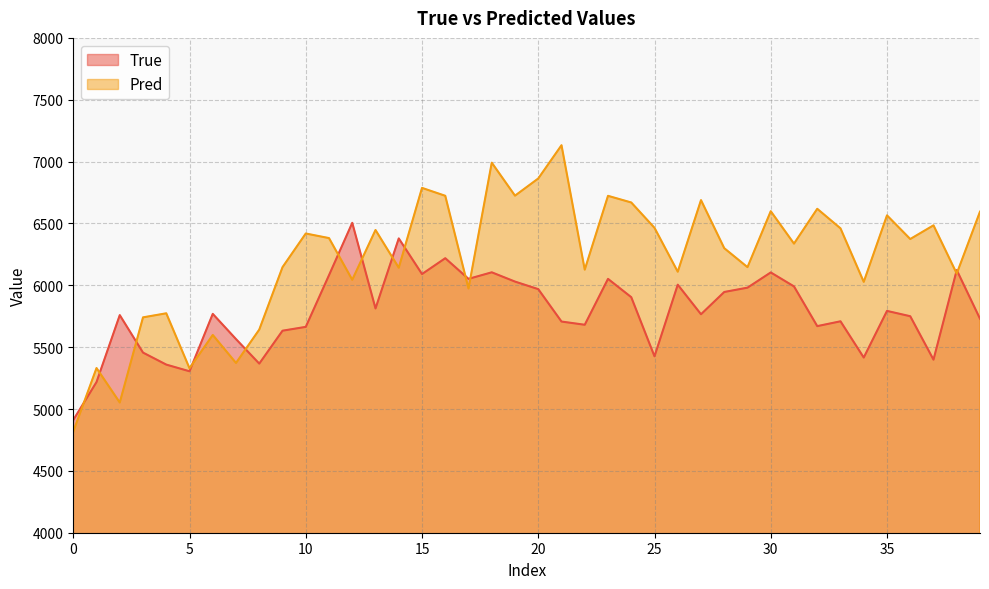

How many lines are shown in the chart?

2